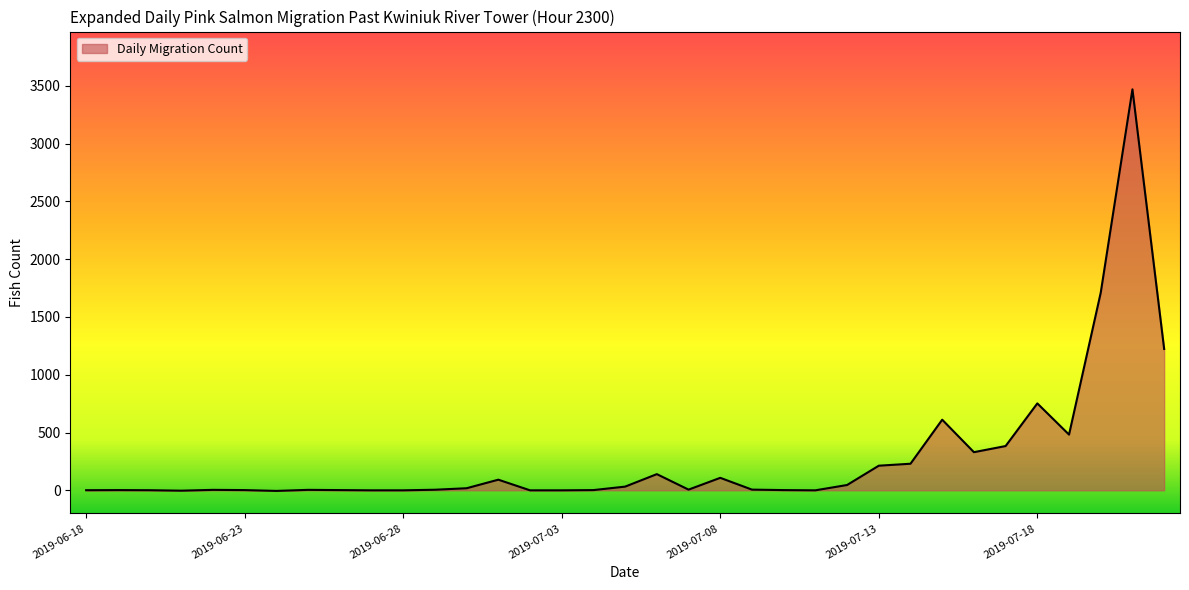

How many lines are shown in the chart?

1